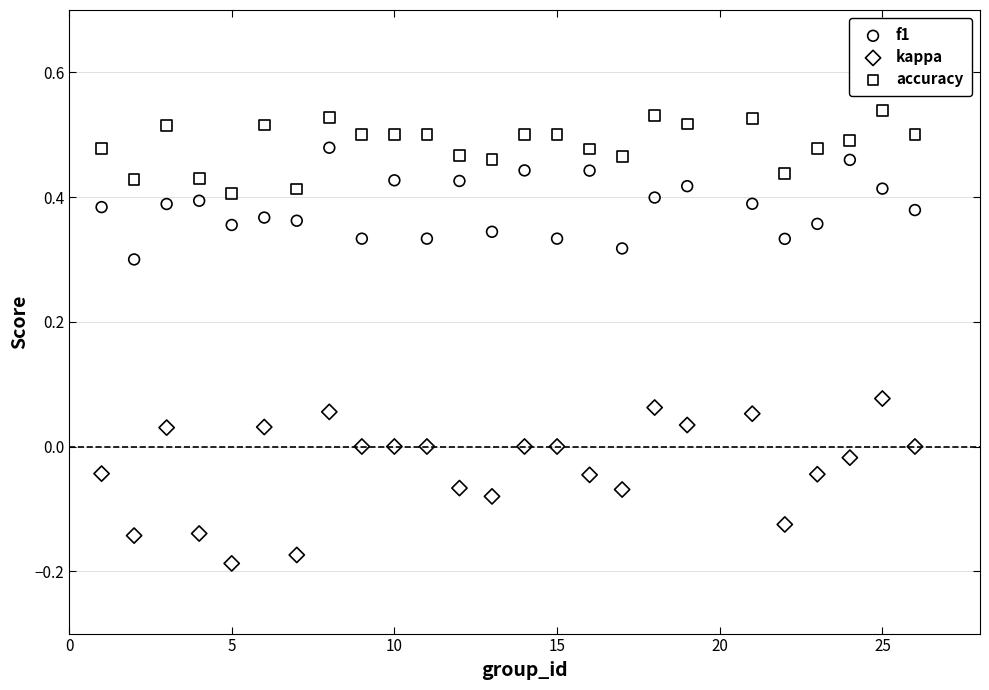

What are all the series names shown in the legend?

f1, kappa, accuracy